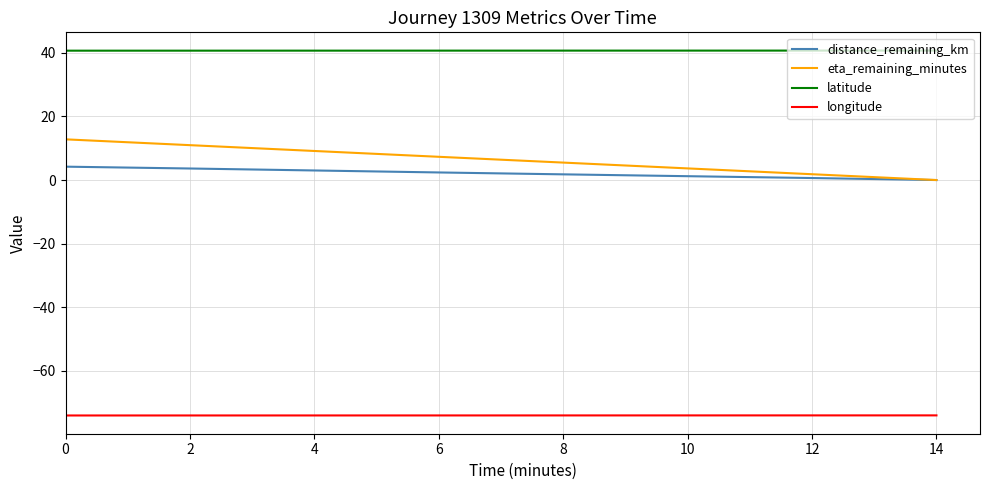

The latitude series shows 40.7 at 4. True or false?

True